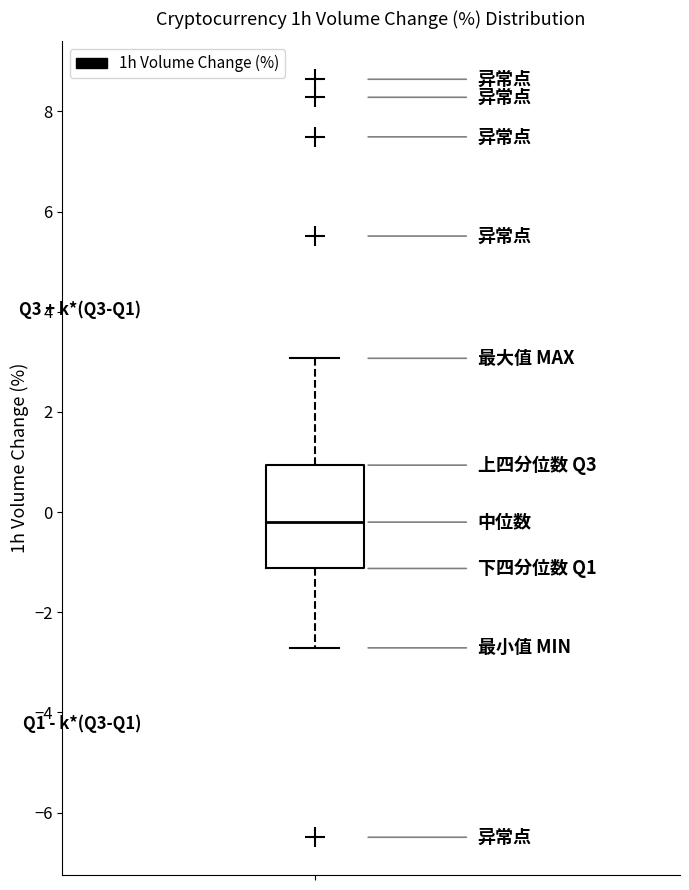

Transcribe this box plot: give where the median line is, the range the box spans, and where the two whiskers end, as read against the y-axis. The values are not printed on the chart, so give them approximately, as read against the axis.

median -0.2, box -1.2 to 1.0, whiskers -2.8 to 3.0